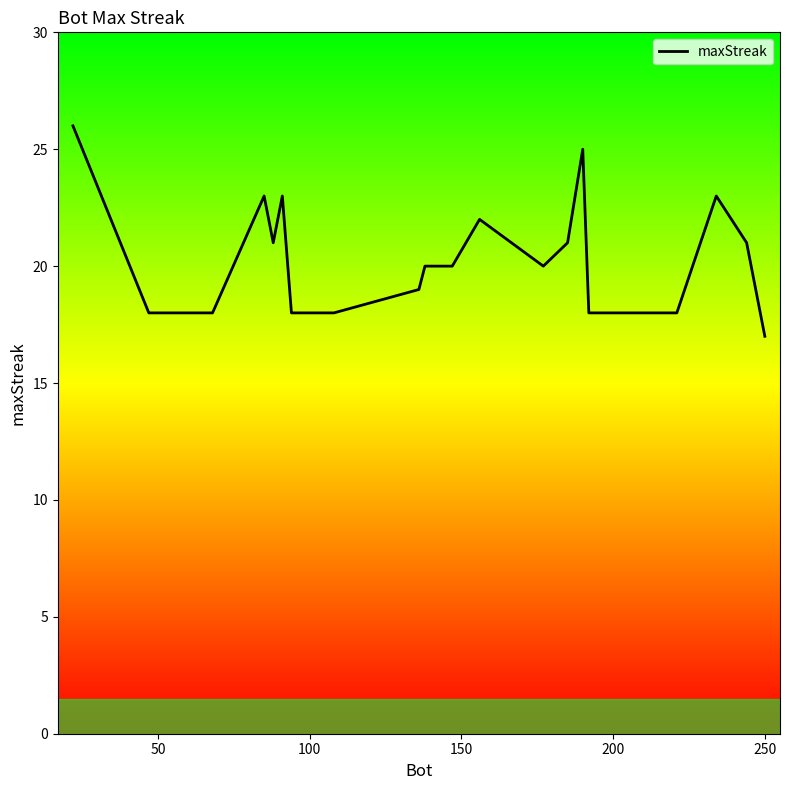

How many lines are shown in the chart?

1